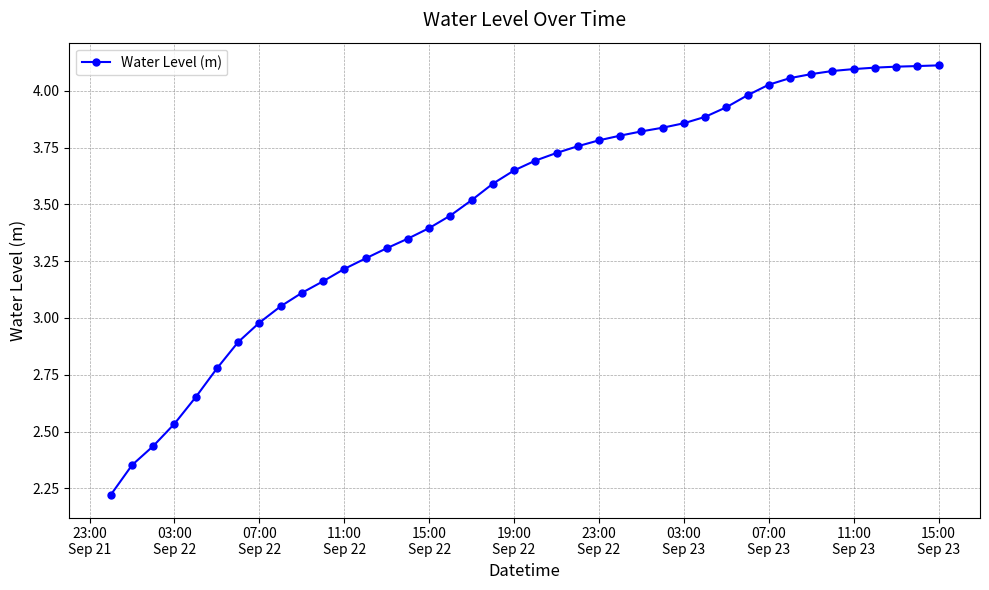

What is the difference between the maximum and minimum values?

1.9